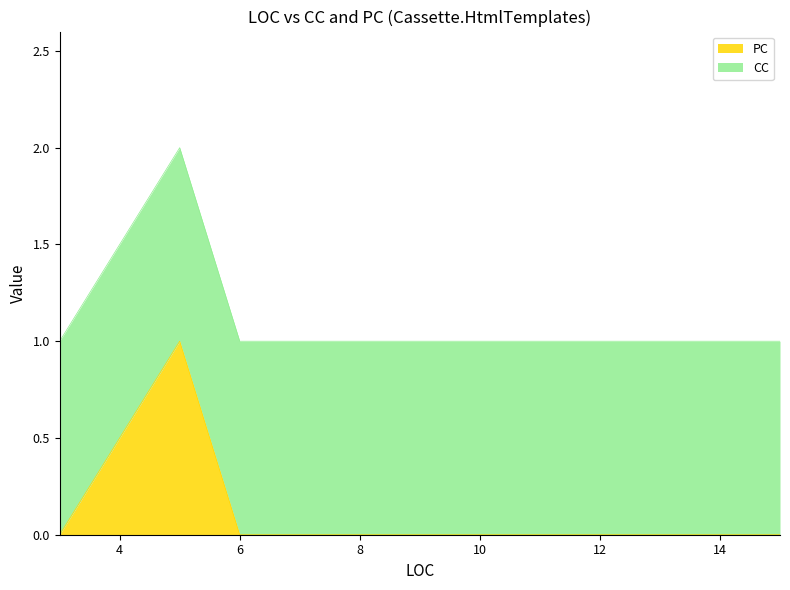

Rank the categories by value from highest to lowest.

5, 3, 3, 3, 6, 6, 7, 7, 10, 12, 15